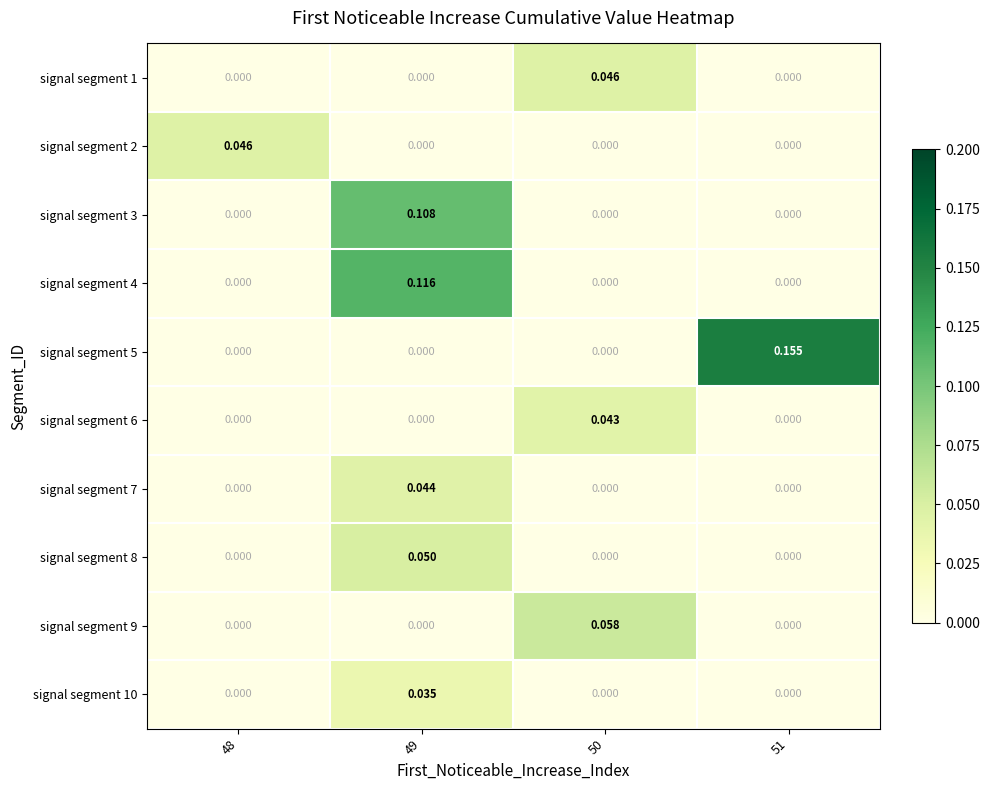

Count the number of data series in this chart.

10